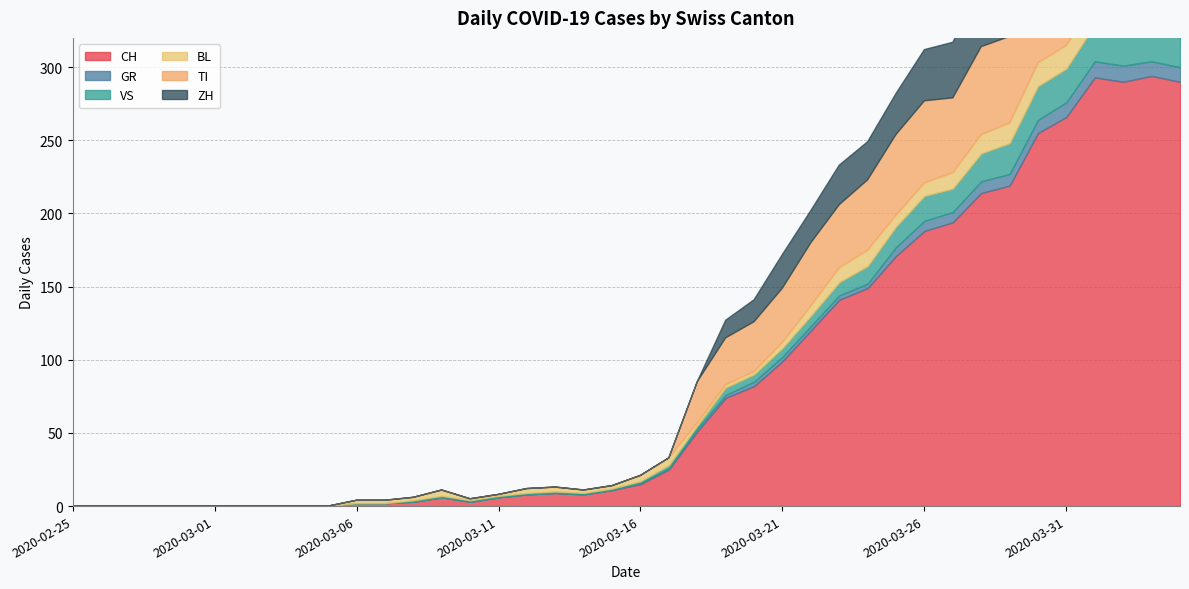

True or false: GR and CH cross at least once.

False